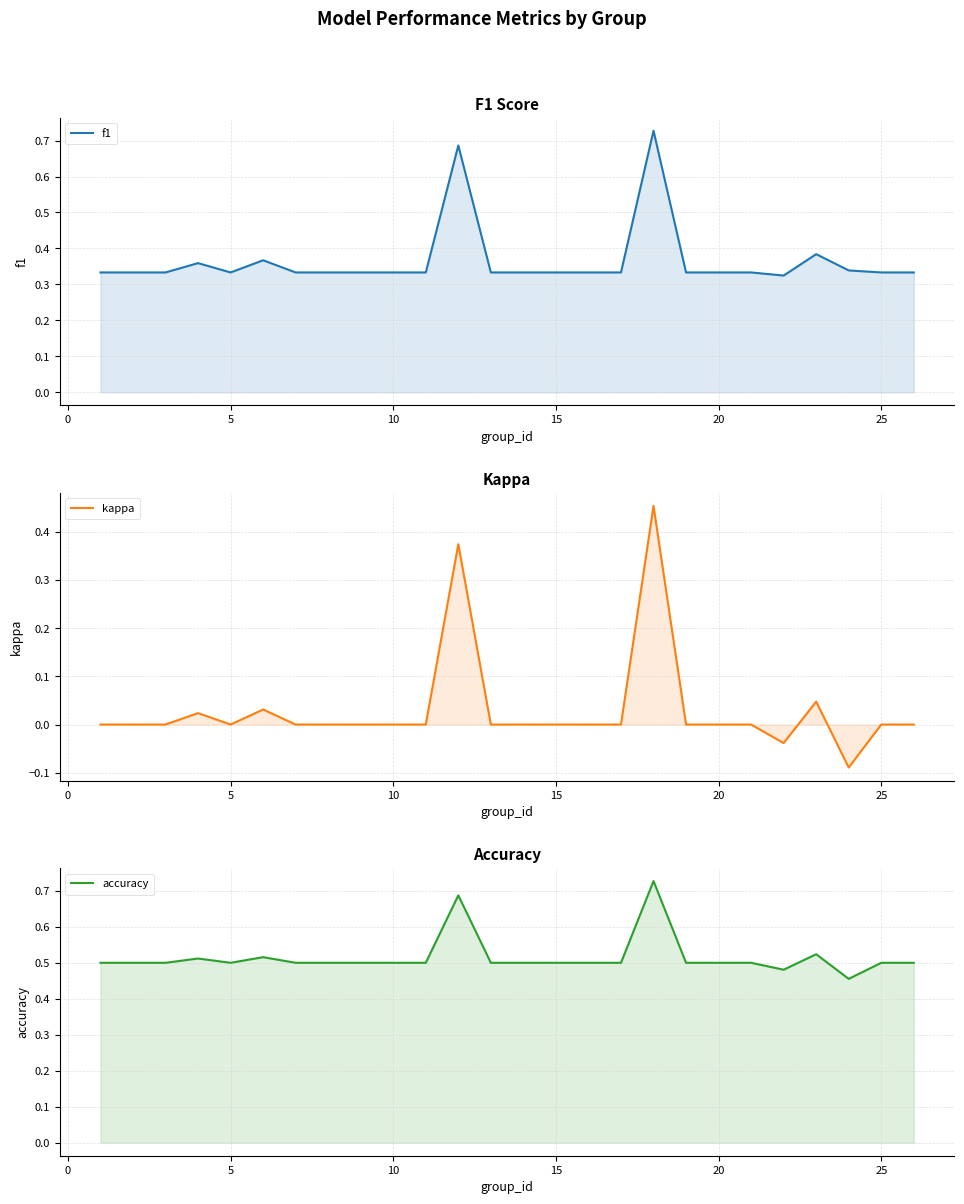

Which series has the largest total across all categories?

accuracy